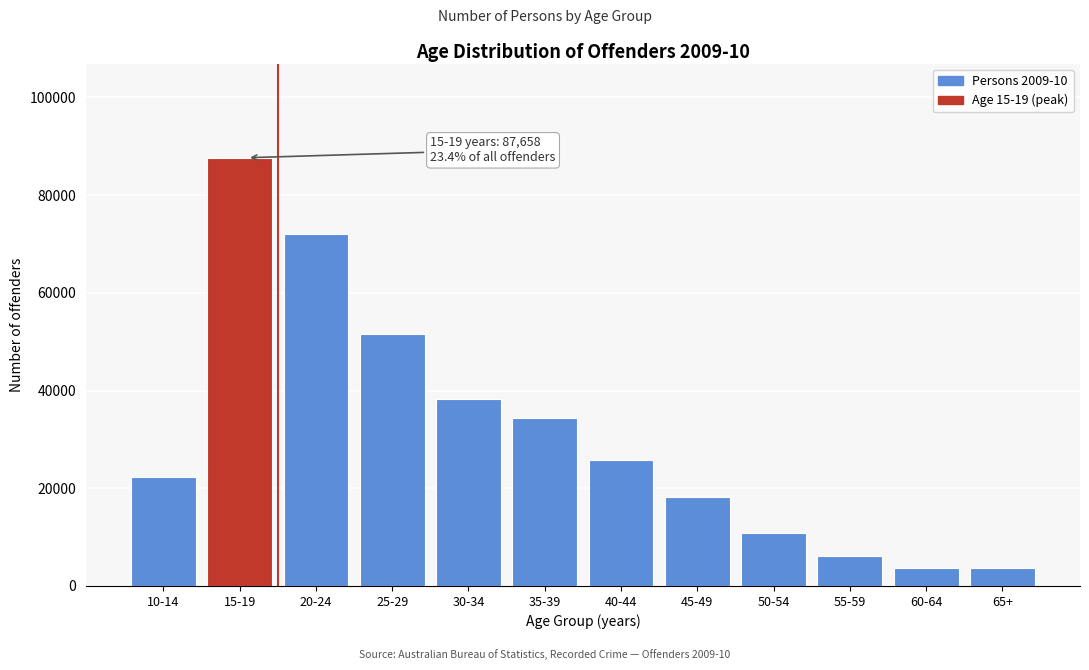

What is the greatest value displayed?

87658